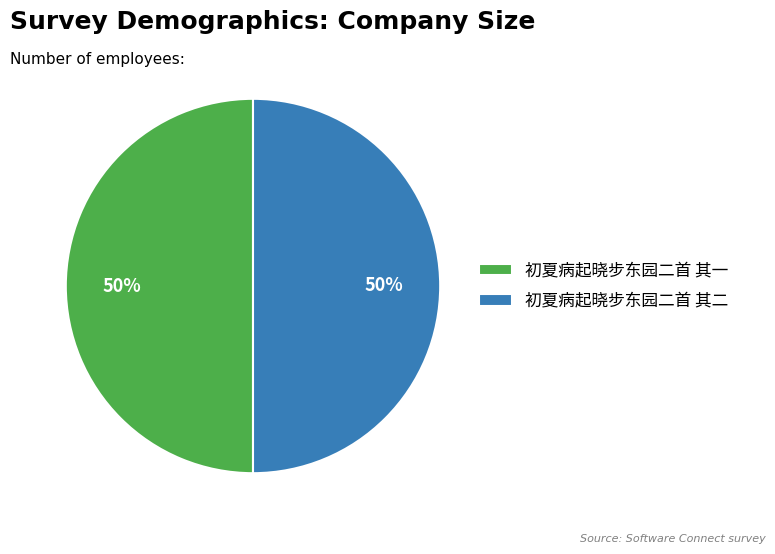

Do 初夏病起晓步东园二首 其一 and 初夏病起晓步东园二首 其二 together represent more than half of the pie?

Yes